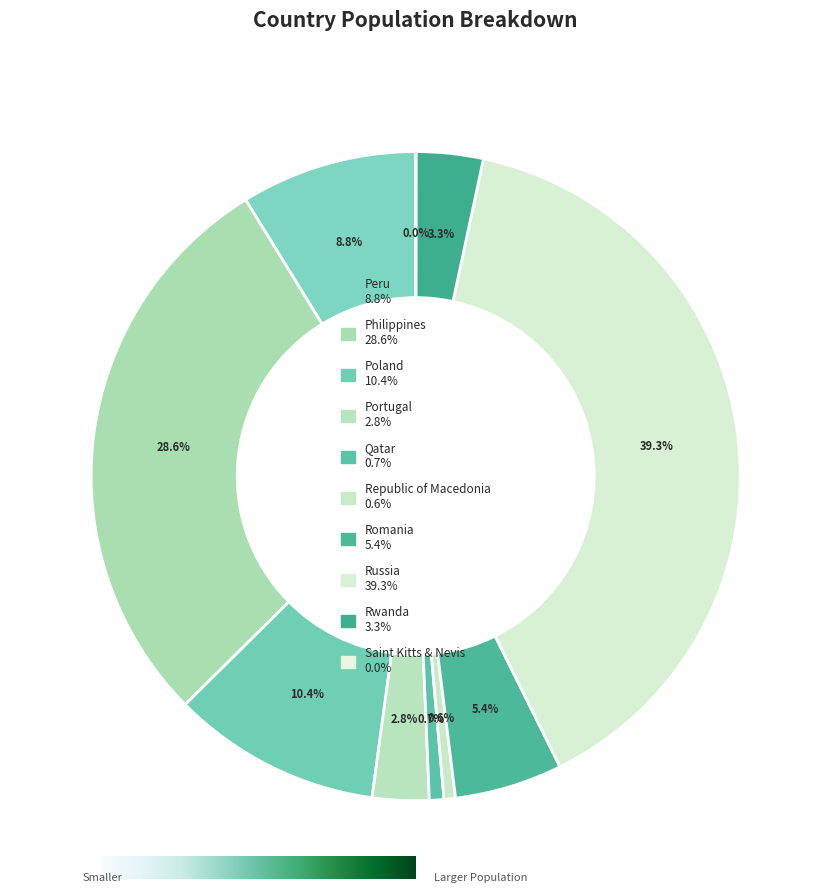

To the nearest percent, what is the difference between the largest and smallest slice percentages?

39%